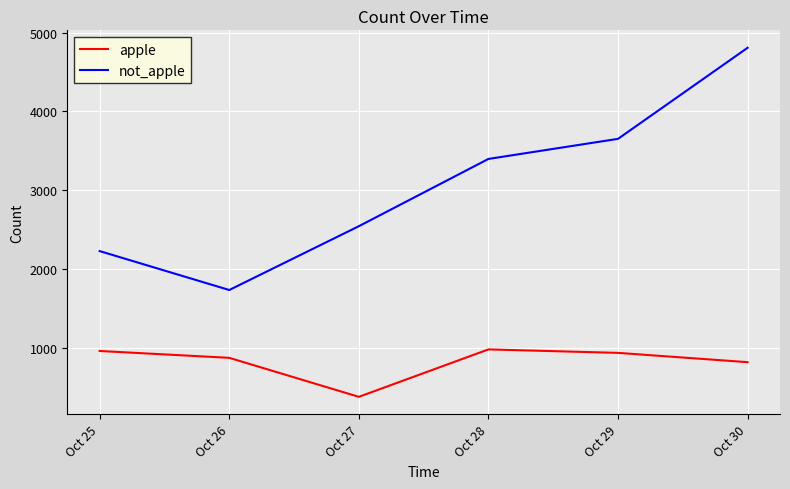

Rank the series at Oct 29 from highest to lowest value.

not_apple, apple